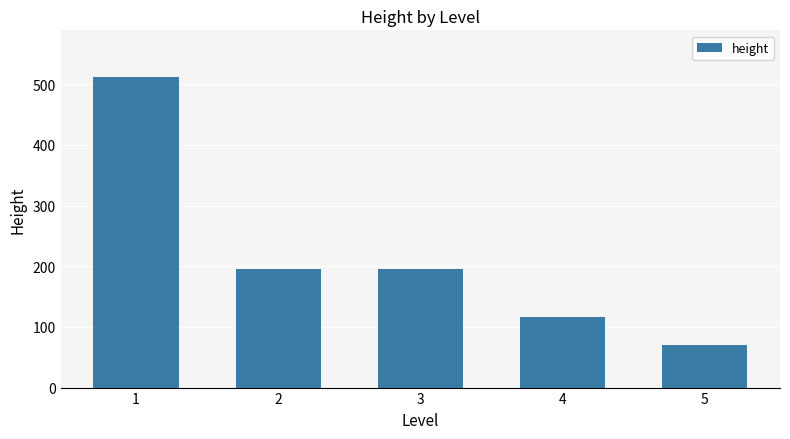

What is the value of the 5th bar from the left?

70.0